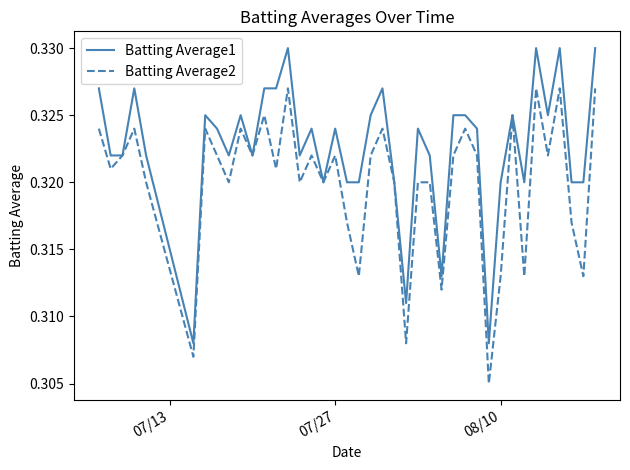

What are all the series names shown in the legend?

Batting Average1, Batting Average2